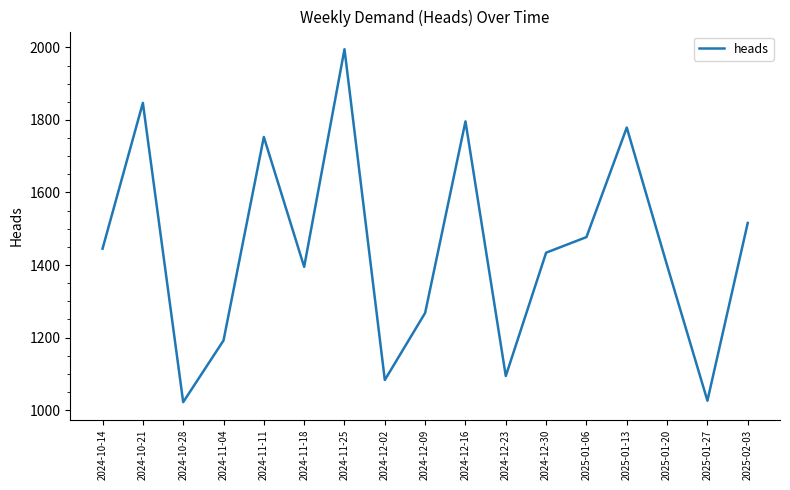

True or false: the data shows 1847 at 2024-10-21.

True